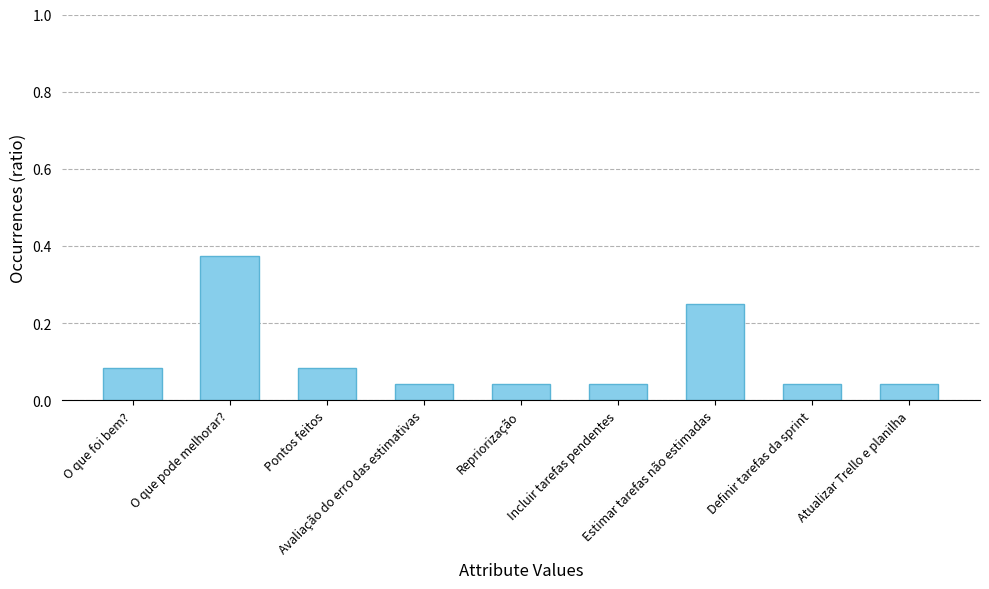

Does the chart contain any negative values?

No